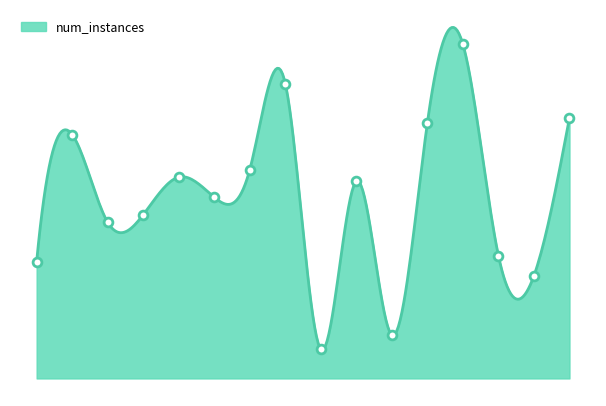

Which has a higher value, 8 or 11?

11